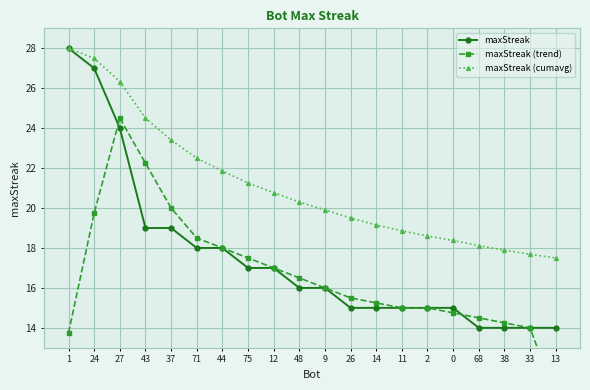

What is the difference between the maxStreak (cumavg) values at 48 and 71?

2.2